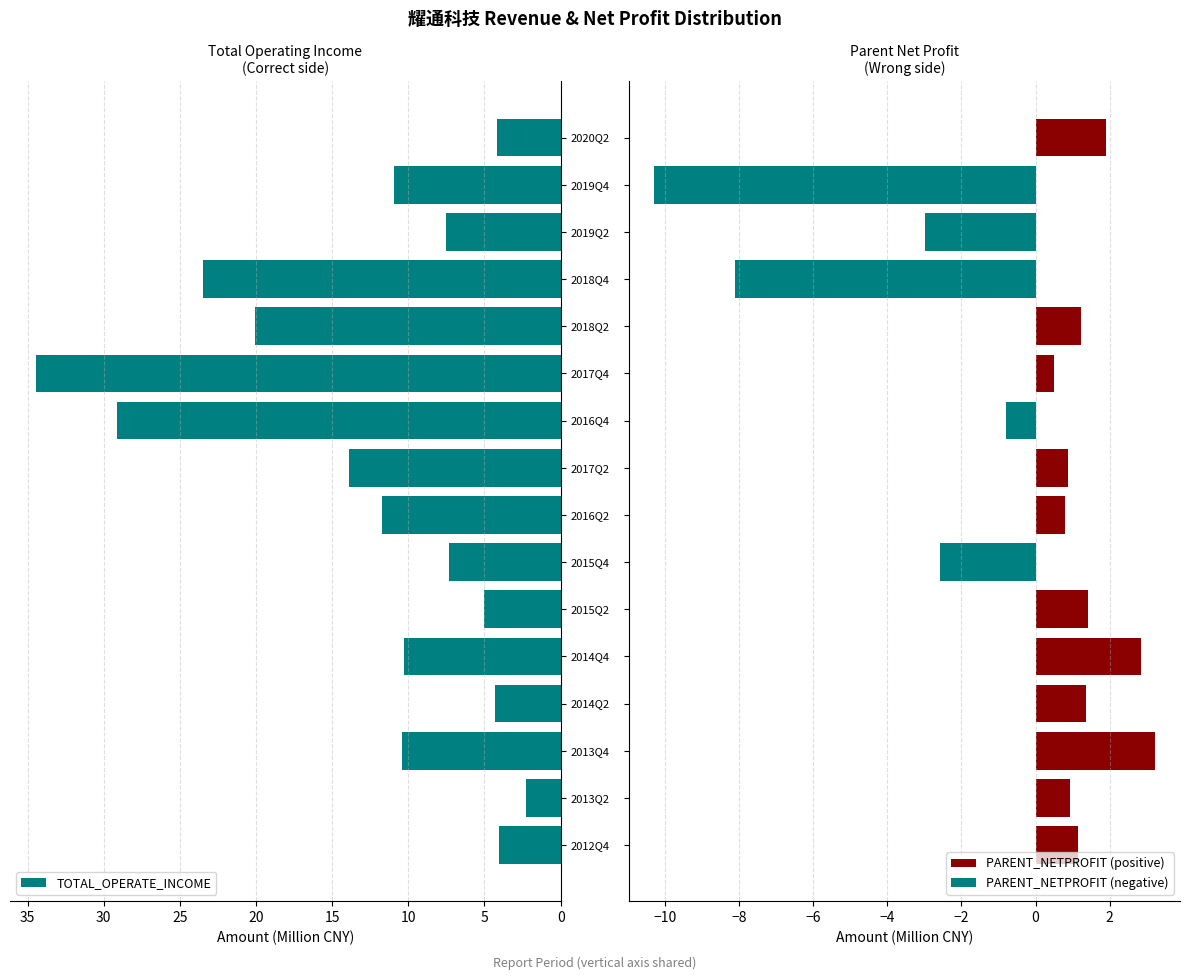

What is the sum of all TOTAL_OPERATE_INCOME values?

199.0